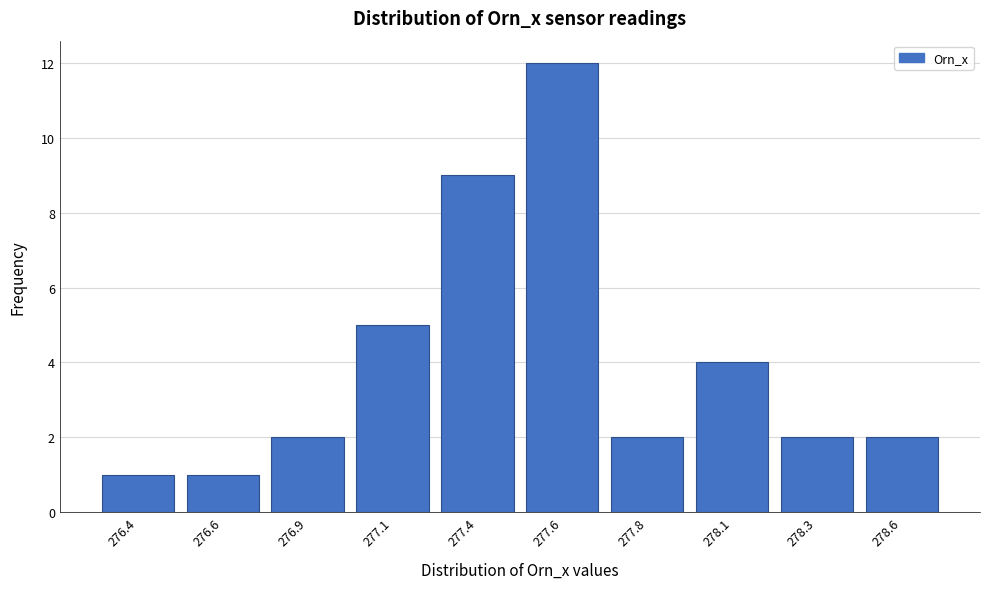

Reading left to right, list all the values displayed in this chart.

276.4=1	276.6=1	276.9=2	277.1=5	277.4=9	277.6=12	277.8=2	278.1=4	278.3=2	278.6=2